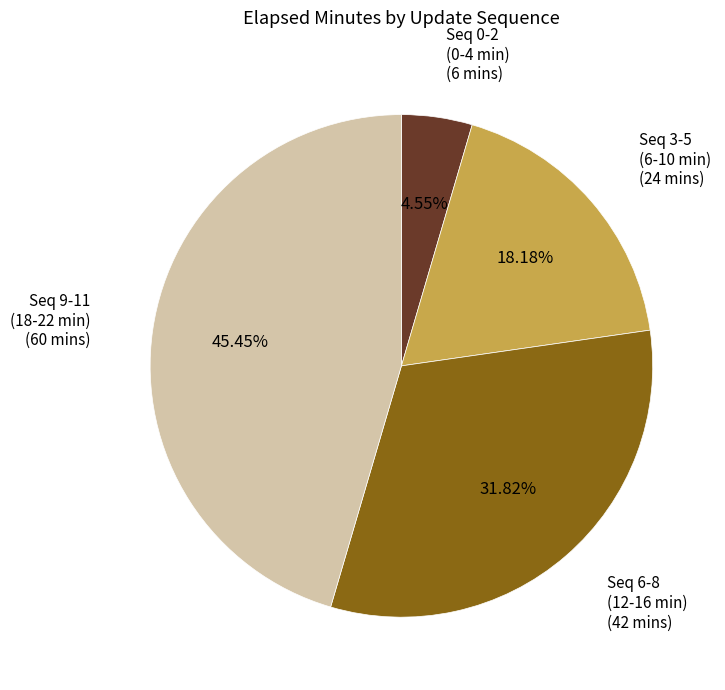

How many slices are in this pie chart?

4